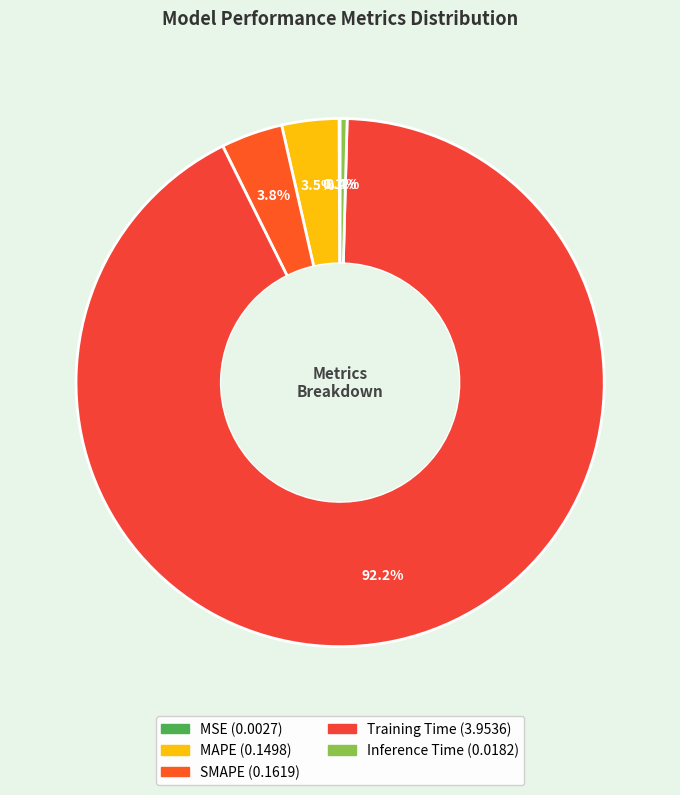

Is there a majority slice in this chart?

Yes